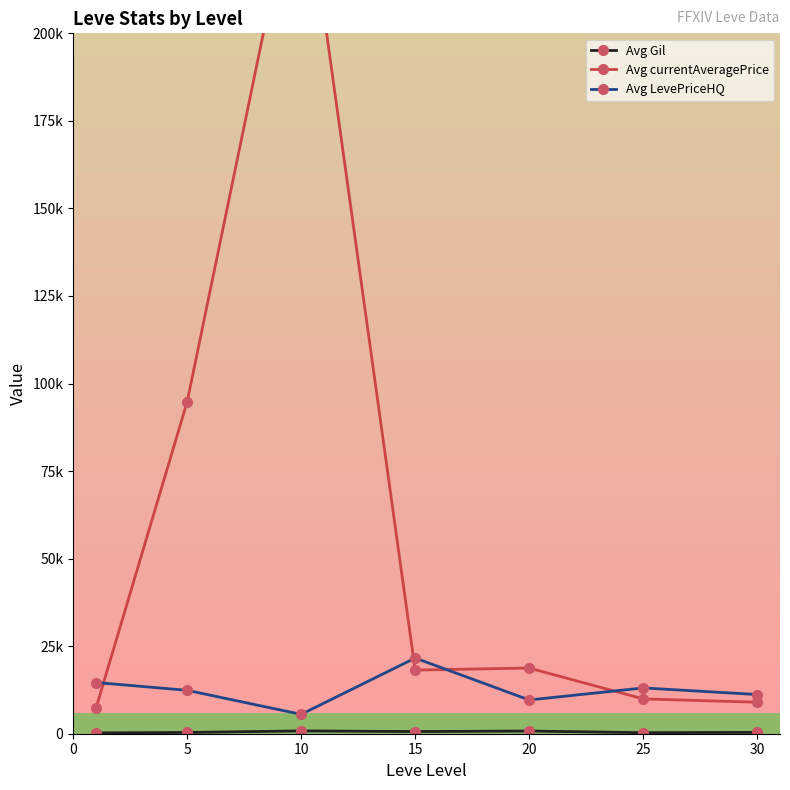

Which has a higher value, 30 or 25?

30